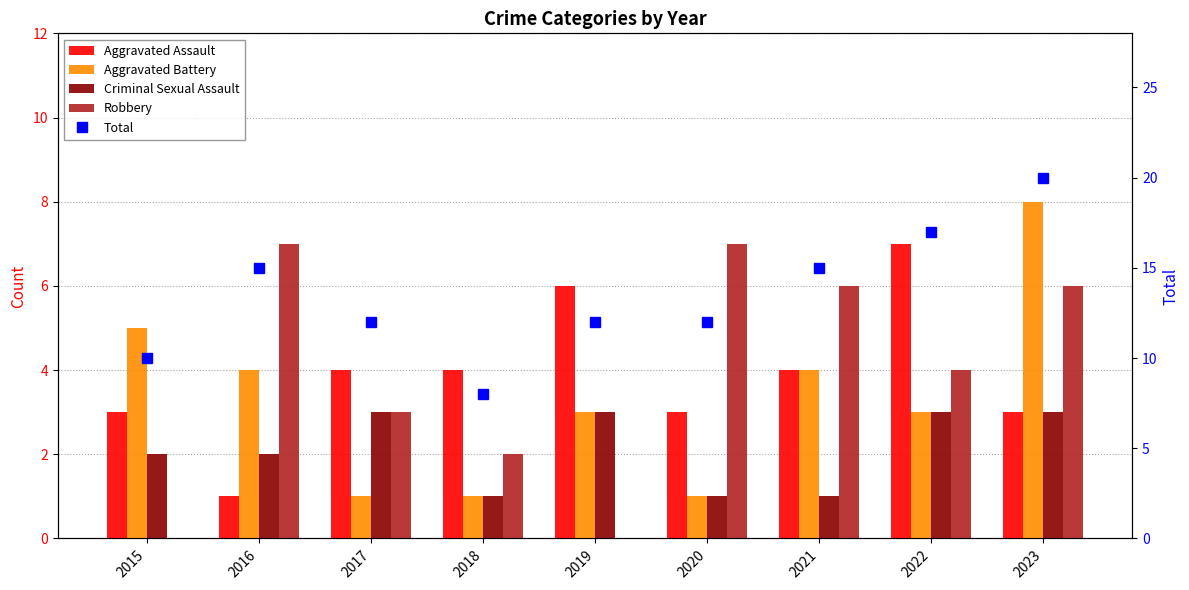

The value of Aggravated Assault at 2022 is 7. True or false?

True